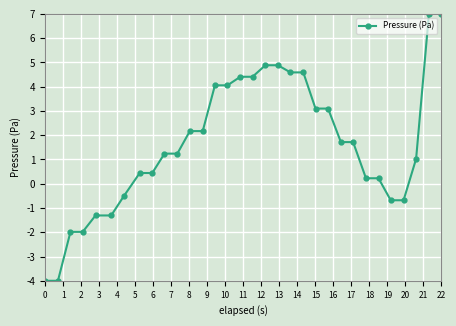

What is the greatest value displayed?

7.0